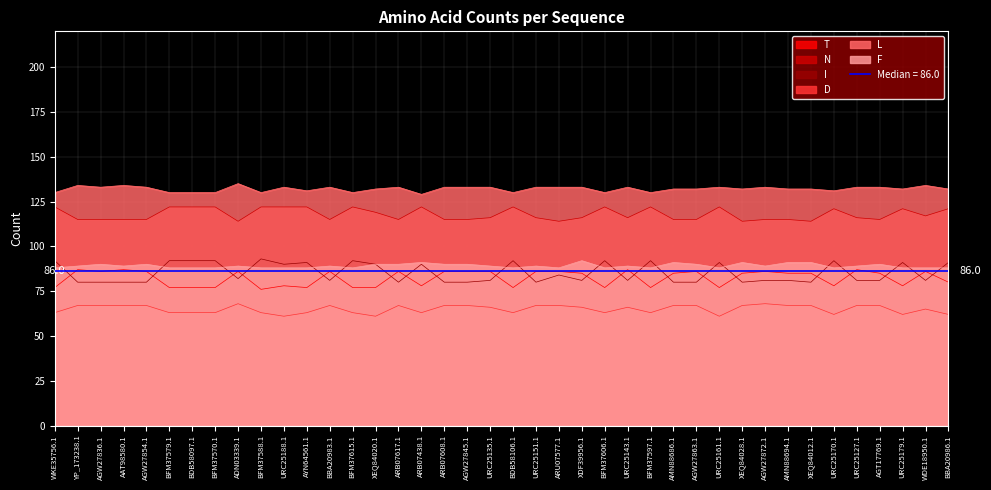

Does the chart have visible grid lines?

Yes